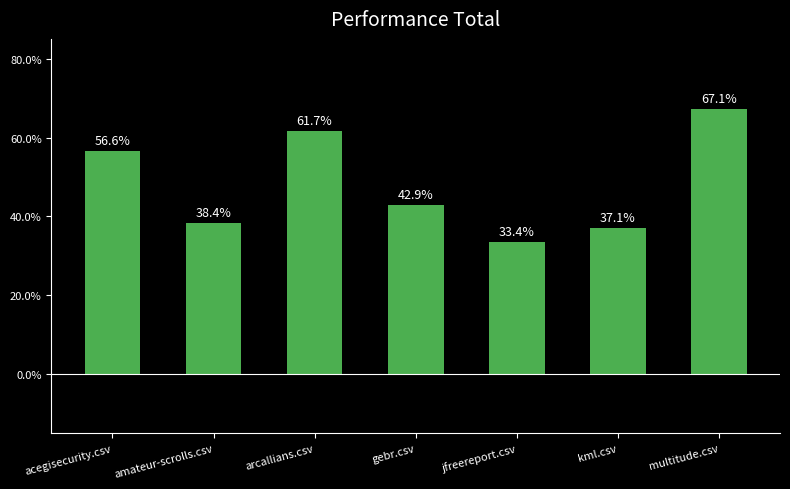

Are the bars horizontal?

No